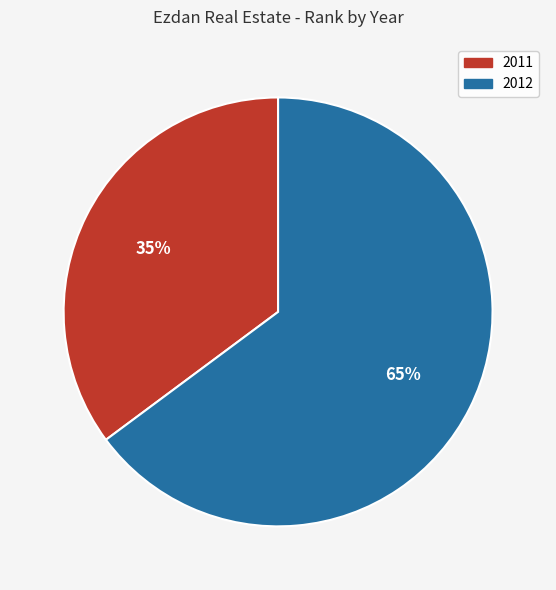

To the nearest percent, what percentage of the pie is 2011?

35%